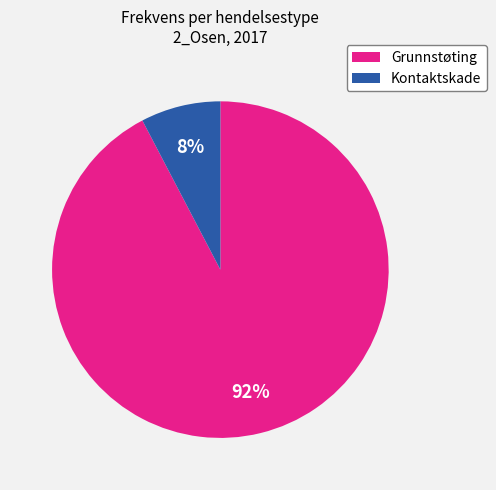

Is Kontaktskade the majority of the pie?

No